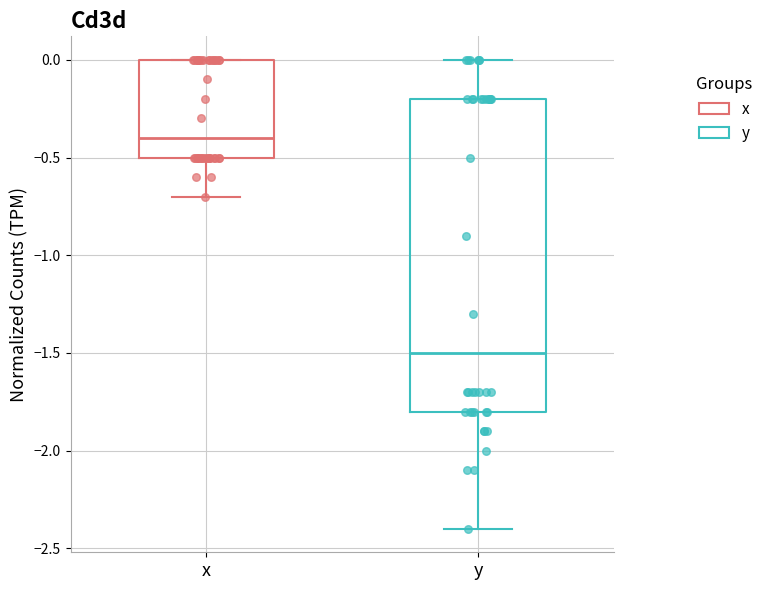

Reading left to right, read every box against the y-axis: the position of its median line, the range the box covers, and the ends of its whiskers. The values are not printed on the chart, so give them approximately, as read against the axis.

x: median -0.4, box -0.5 to 0.0, whiskers -0.7 to 0.0
y: median -1.5, box -1.8 to -0.2, whiskers -2.4 to 0.0